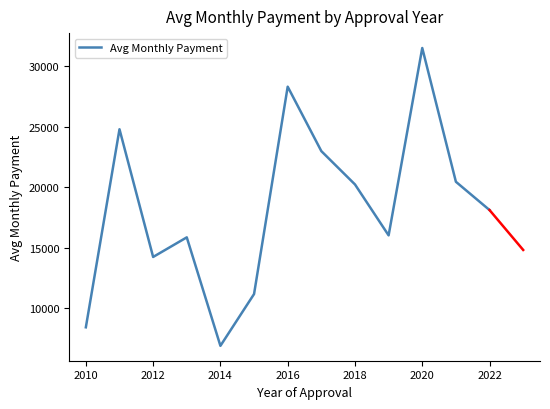

What is the difference between the maximum and minimum values?

24615.0